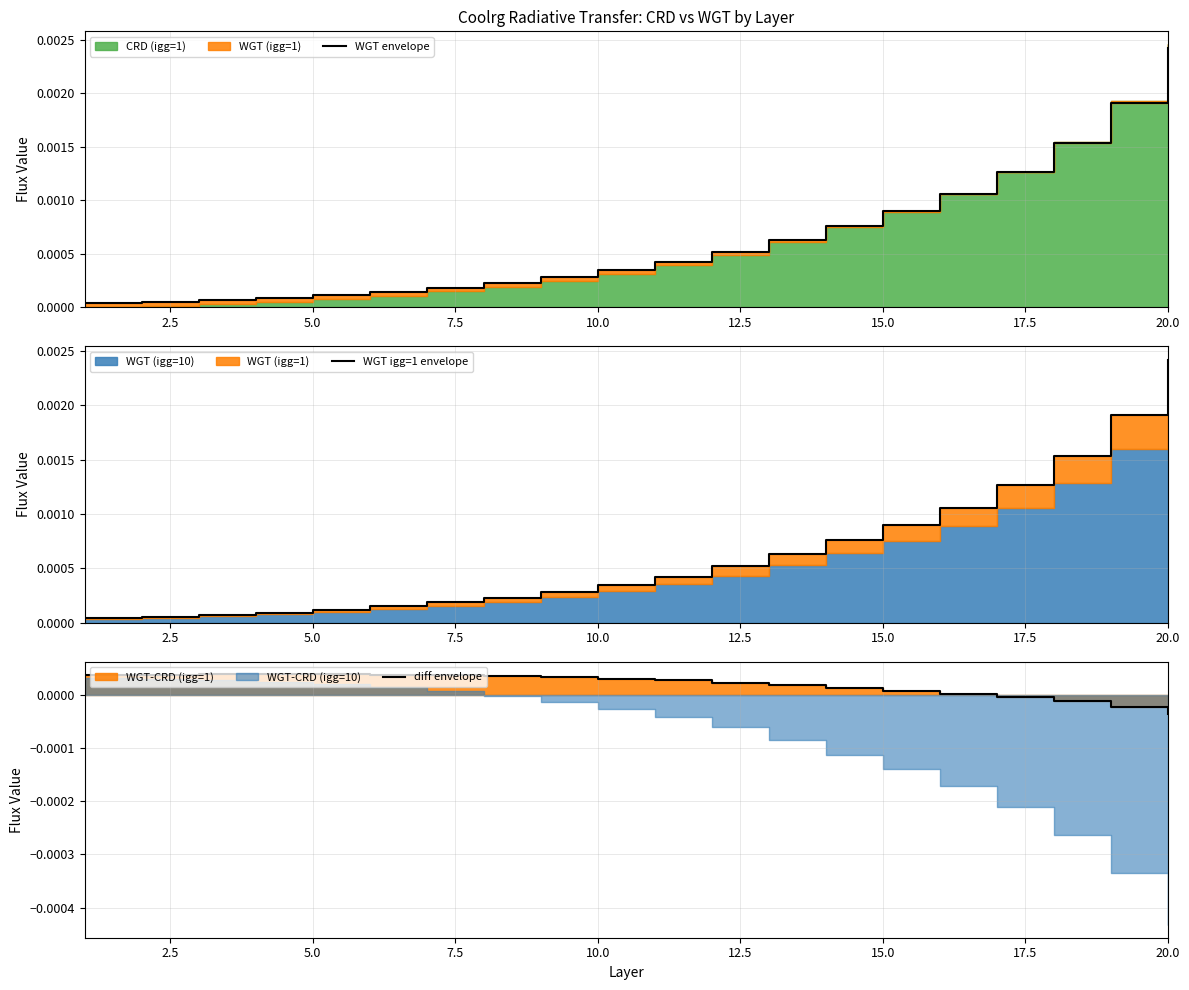

How many values in the diff envelope series are below 0?

4